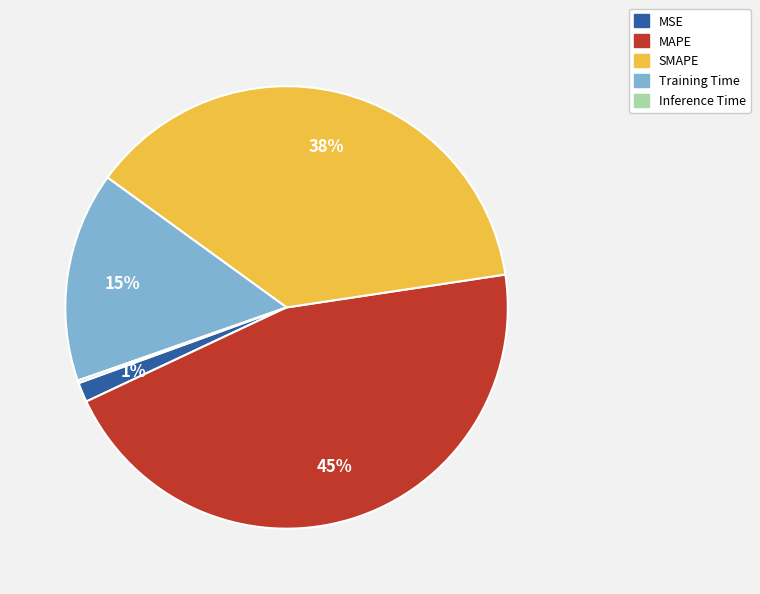

Which category has the biggest portion of the pie?

MAPE